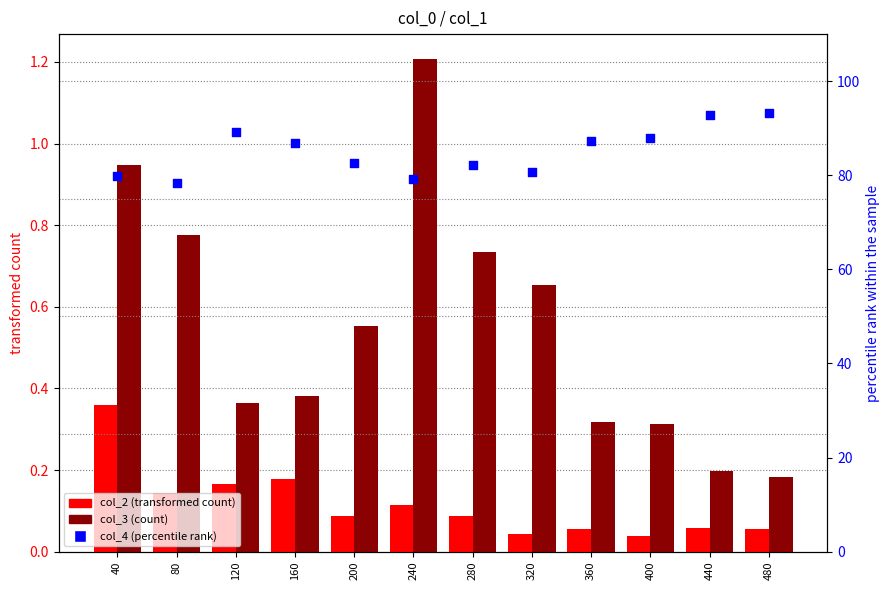

What is the total value across all series at 40?

81.1